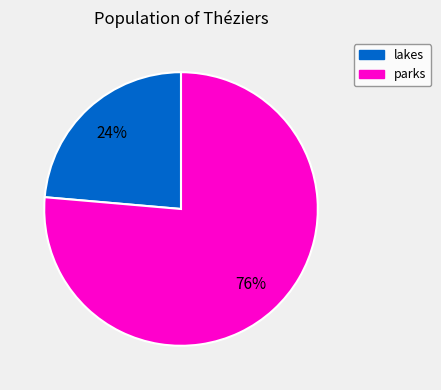

Approximately how many times larger is the value at lakes compared to parks?

0.3